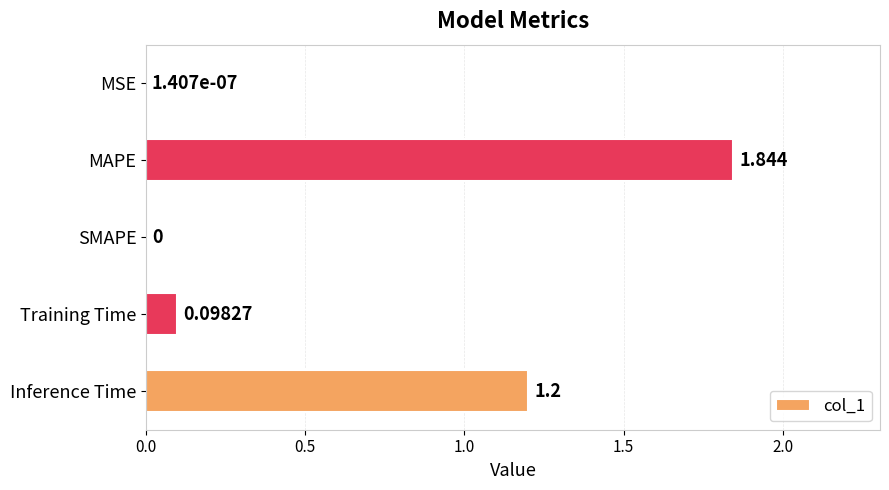

Which label corresponds to the largest value in the chart?

MAPE